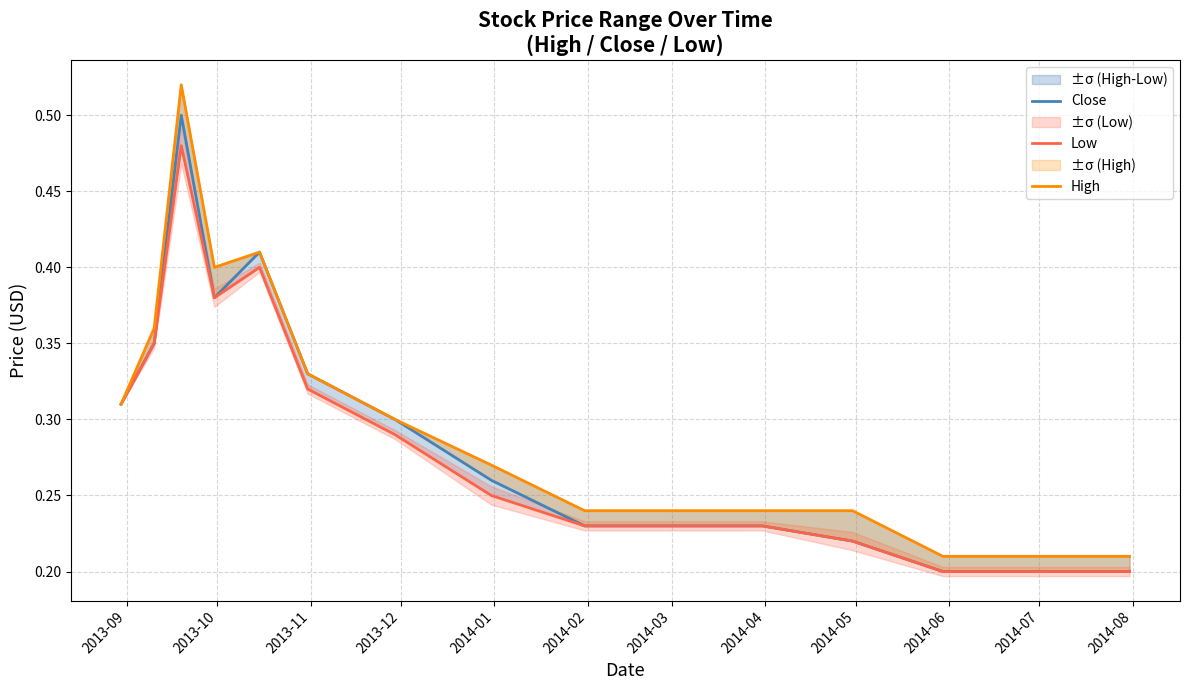

What is the difference between the maximum and minimum values in the Low series?

0.3